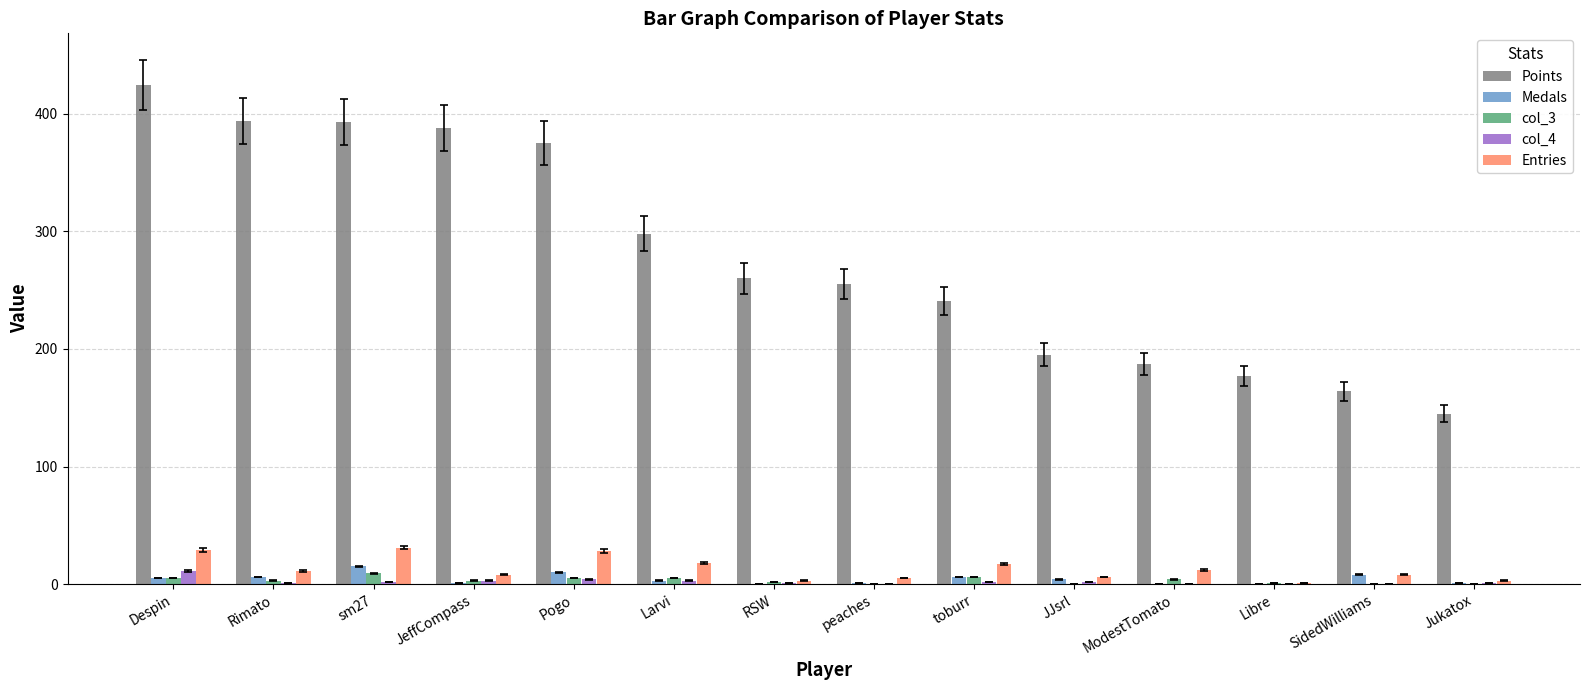

The value of Entries at Despin is 29. True or false?

True